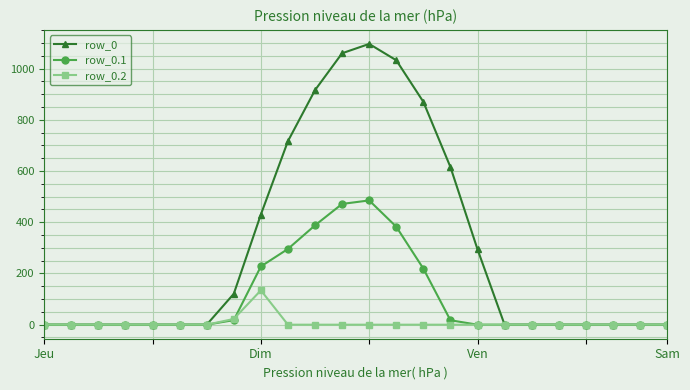

How many categories are shown in the chart?

24